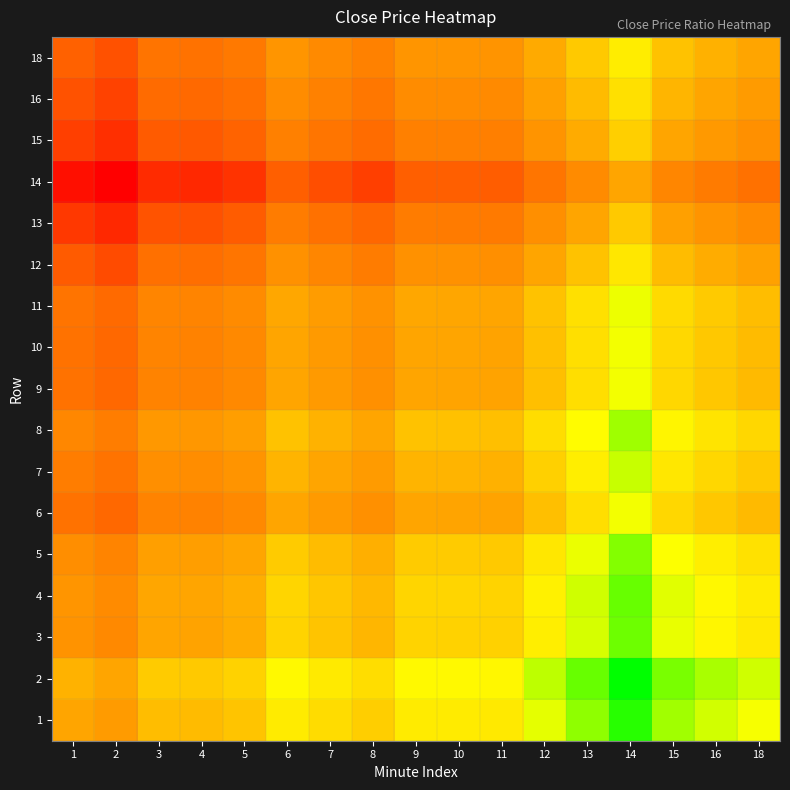

Between 2 and 3, which series saw the biggest shift?

2